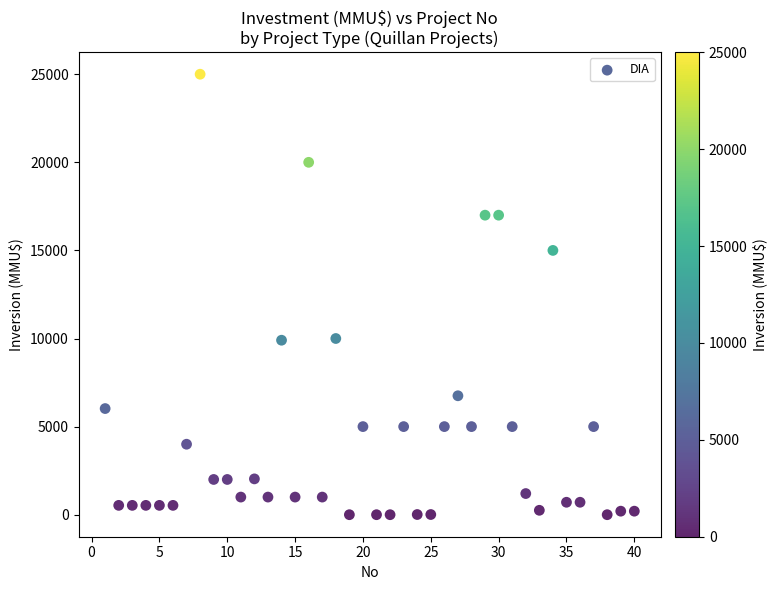

What is the range of X values (max minus min)?

39